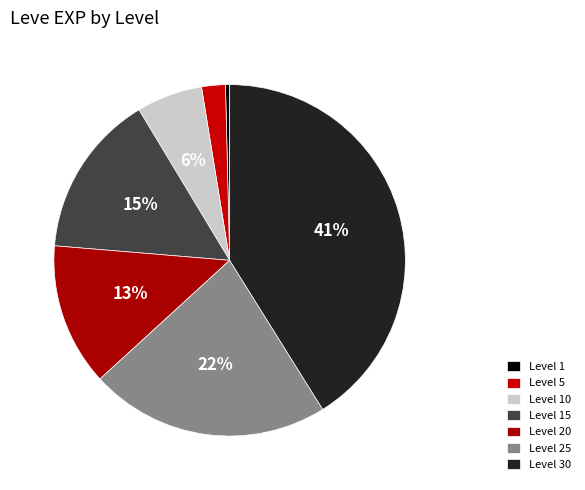

What is the largest slice in the pie chart?

Level 30